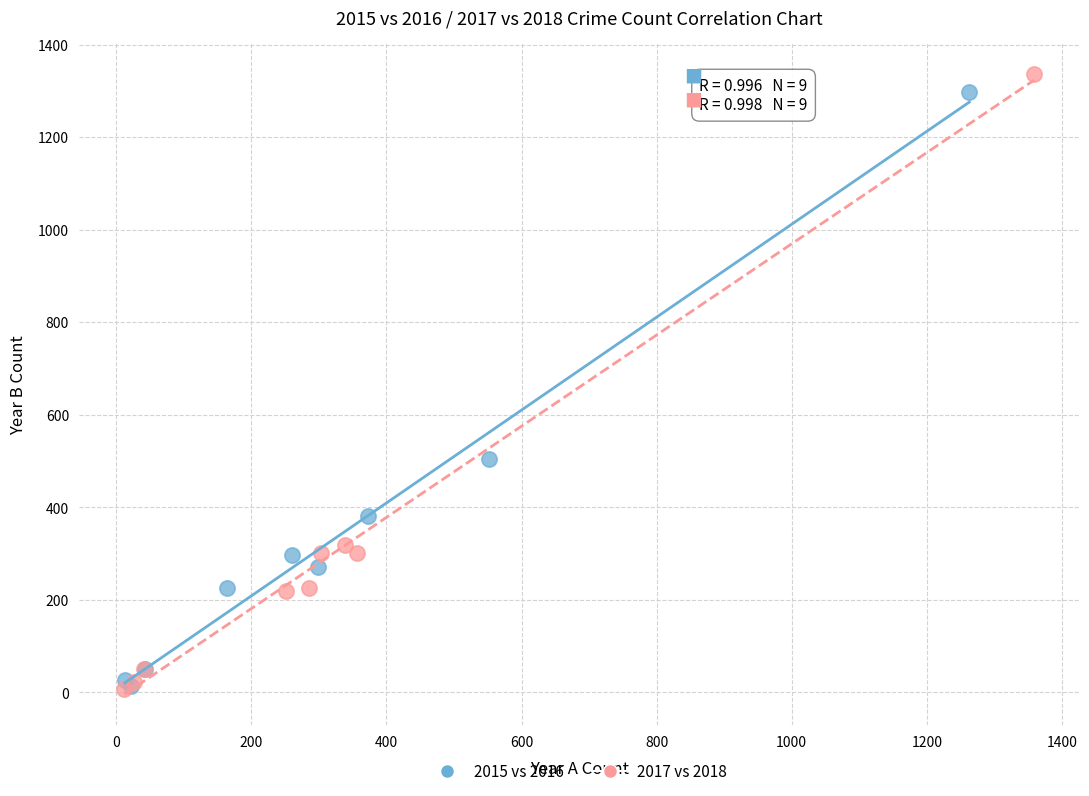

Which series has the widest spread of Y values?

2017 vs 2018